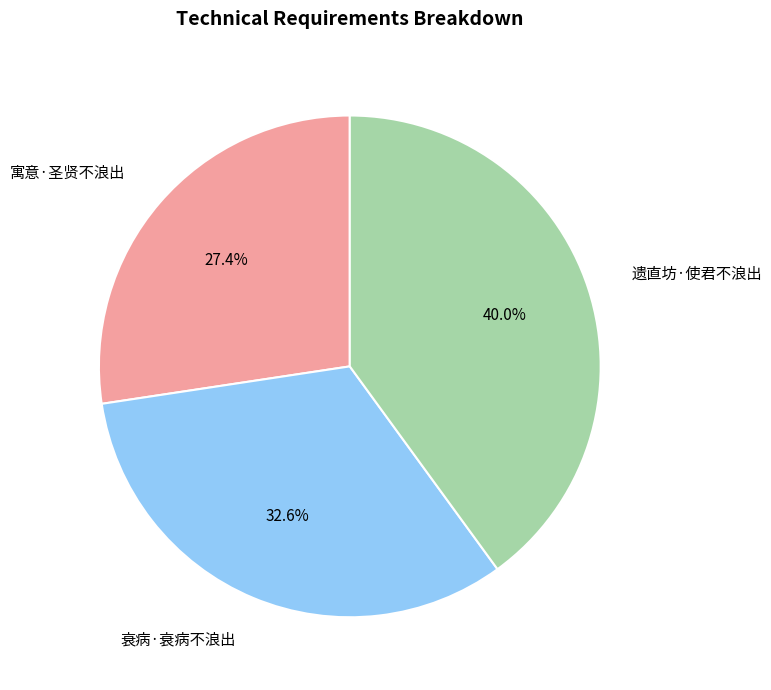

What percentage do 遗直坊·使君不浪出 and 衰病·衰病不浪出 together represent?

72.6%